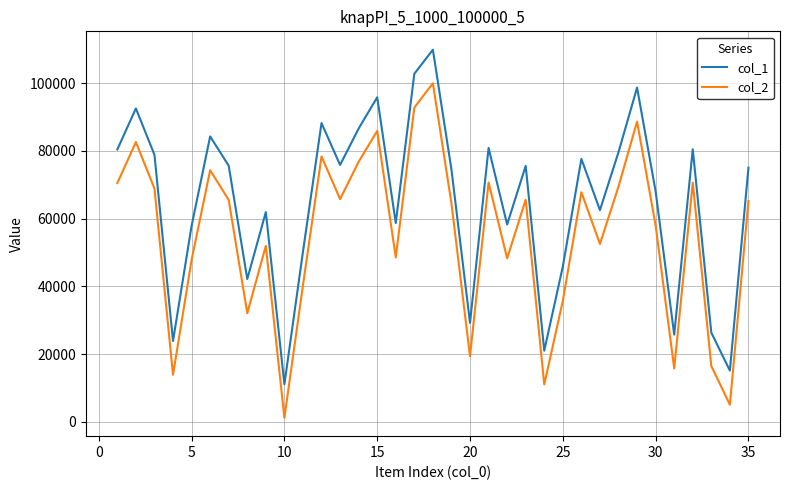

Which series has the largest total across all categories?

col_1